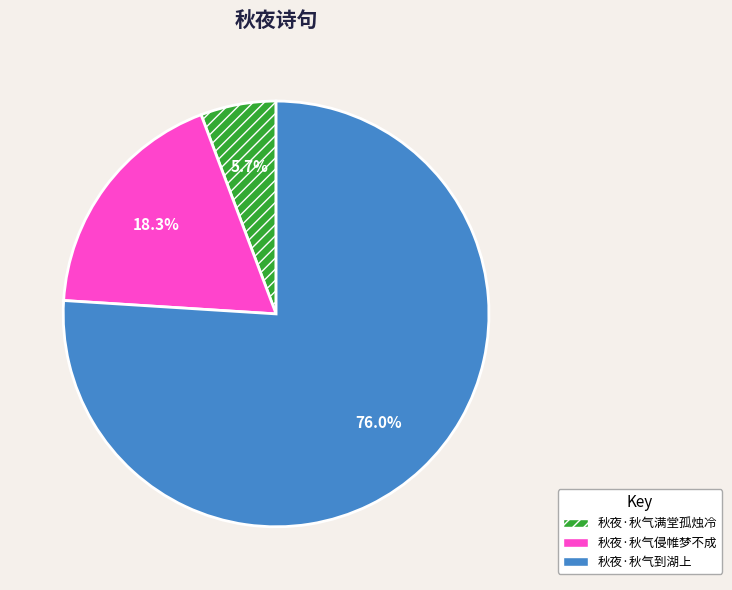

What percentage is the 秋夜·秋气侵帷梦不成 slice, to the nearest percent?

18%